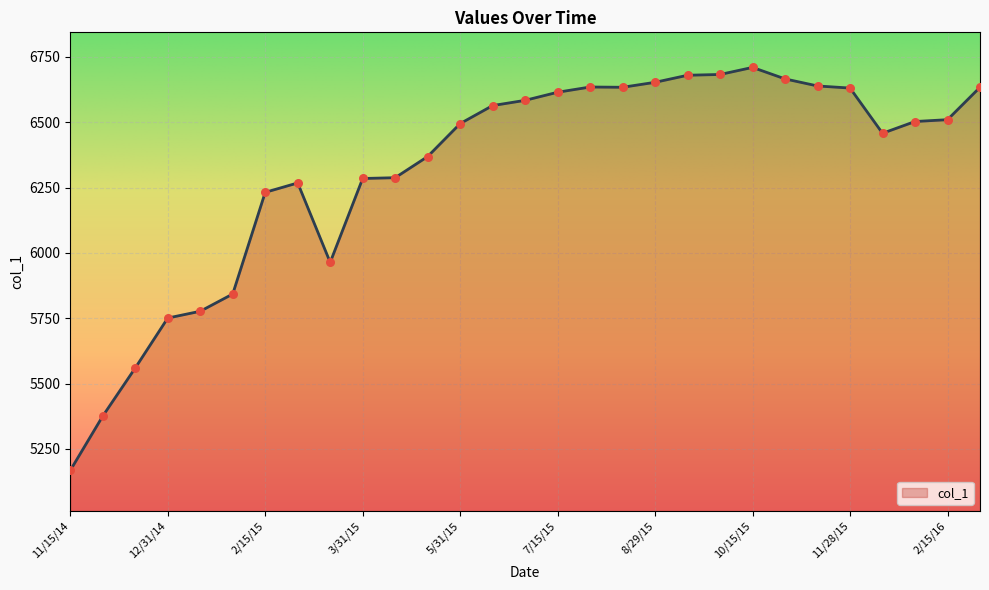

What is the difference between the maximum and minimum values?

1542